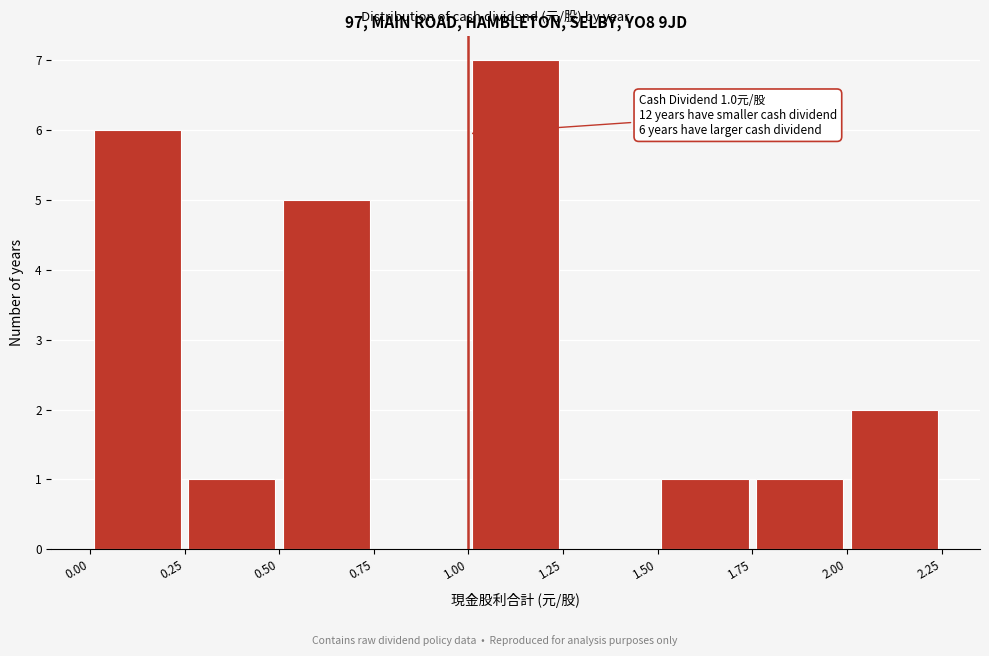

Over which range of the x-axis is the bar tallest?

1.00 to 1.25